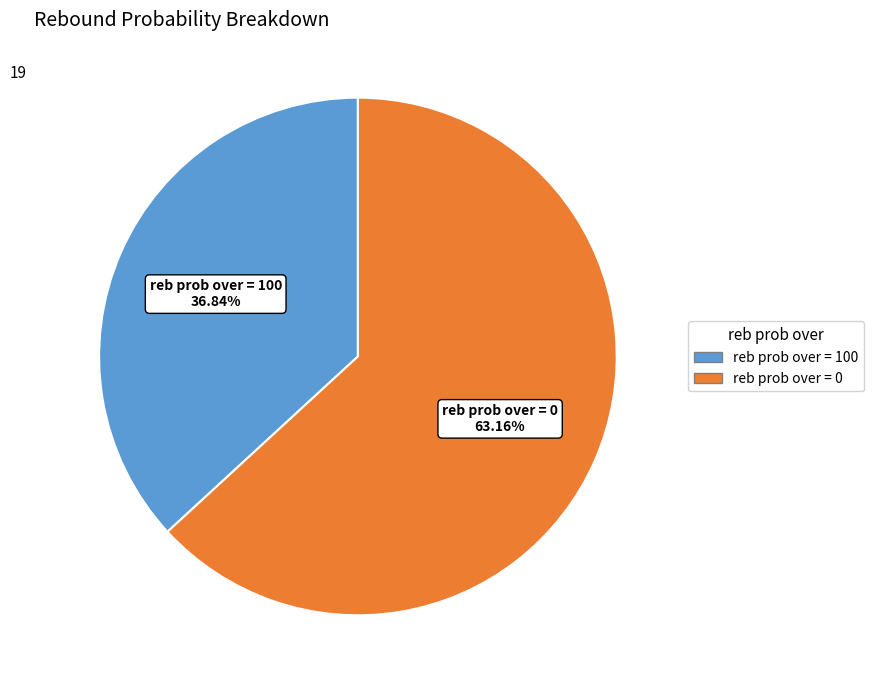

Rank the categories by value from highest to lowest.

reb prob over = 0, reb prob over = 100